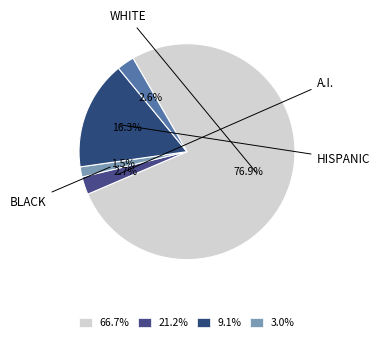

Count the number of slices in the pie.

5